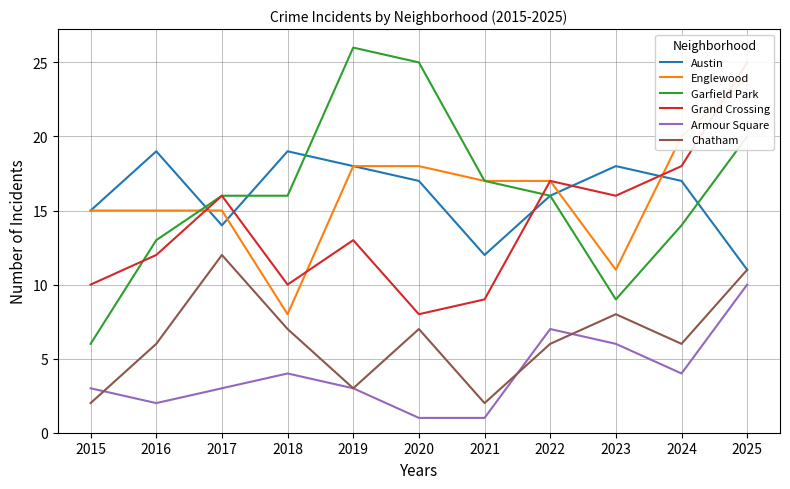

Which category has the highest value across all series?

2019